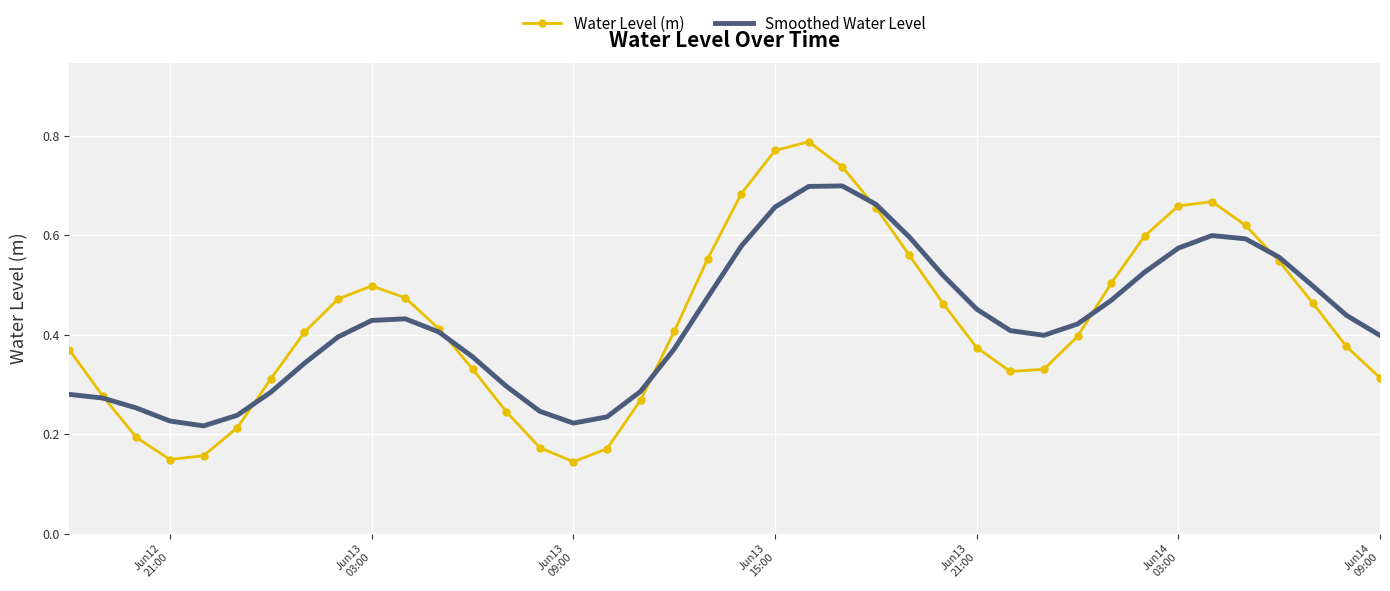

Which series has the widest spread of values?

Water Level (m)